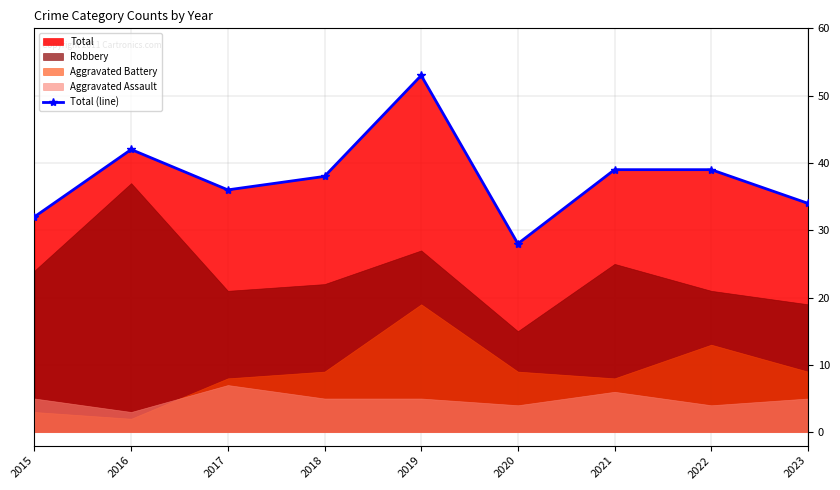

Rank the categories by value from highest to lowest.

2019, 2016, 2021, 2022, 2018, 2017, 2023, 2015, 2020